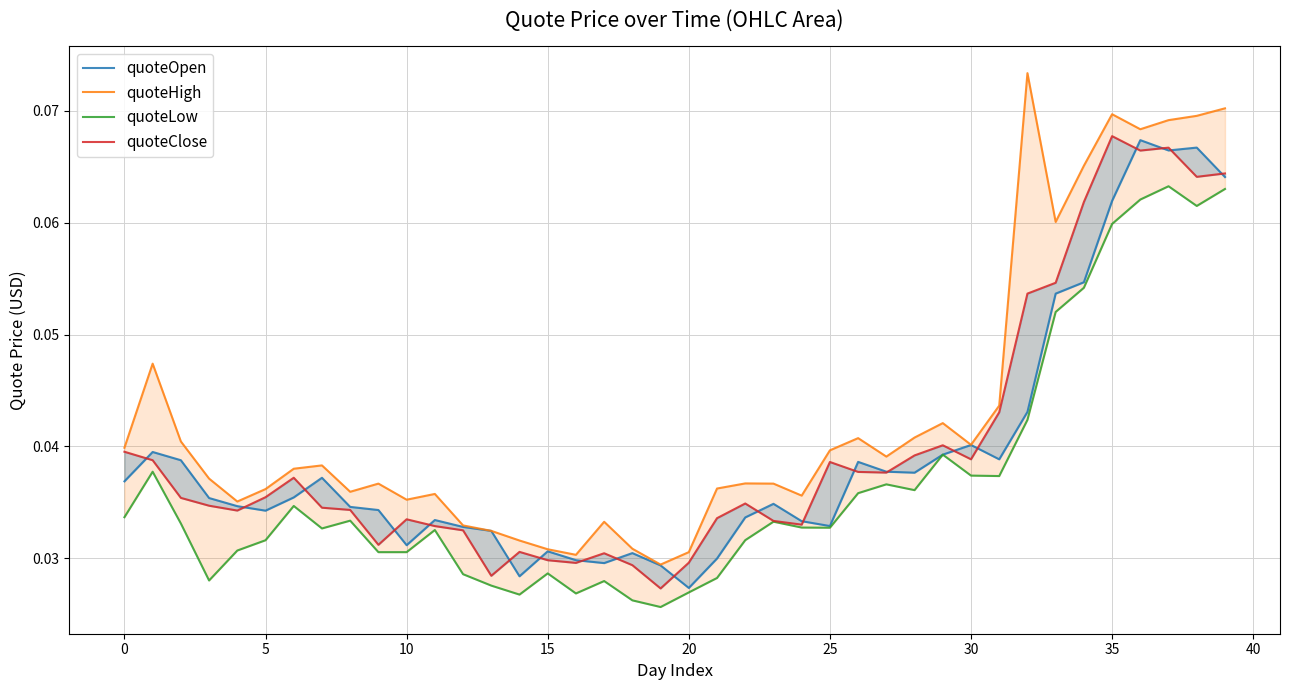

Is the value of quoteLow at 18 greater than the value of quoteClose at −5?

No